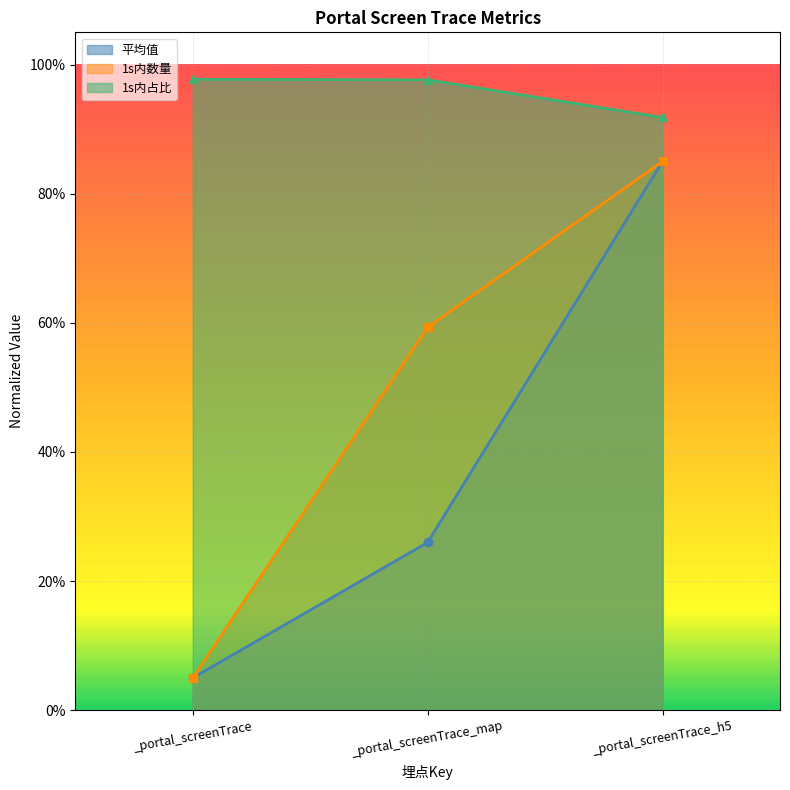

Is the value of 1s内数量 at _portal_screenTrace_h5 greater than the value of 1s内占比 at _portal_screenTrace?

No